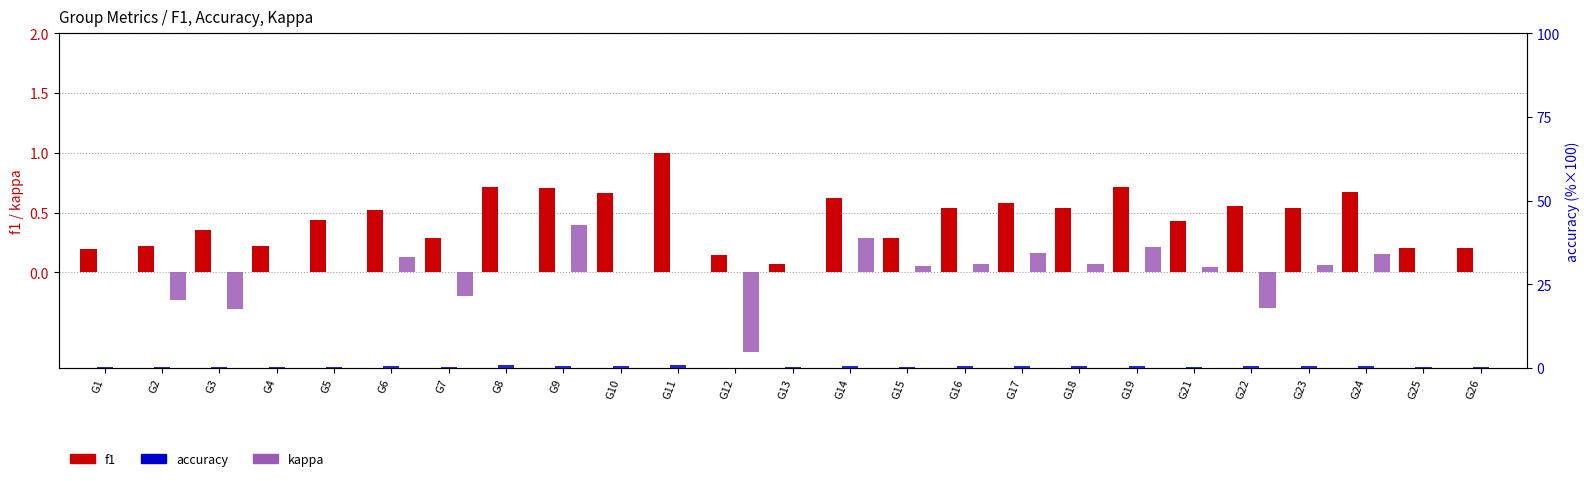

The value of f1 at G16 is 0.5. True or false?

True